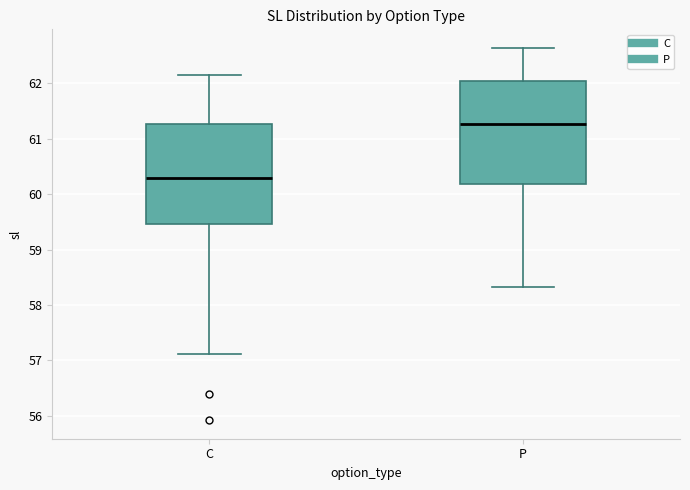

Reading left to right, transcribe this box plot: for each box, give where its median line is, the range the box spans, and where its two whiskers end, as read against the y-axis. The values are not printed on the chart, so give them approximately, as read against the axis.

C: median 60.3, box 59.5 to 61.3, whiskers 57.1 to 62.2
P: median 61.3, box 60.2 to 62.0, whiskers 58.3 to 62.6